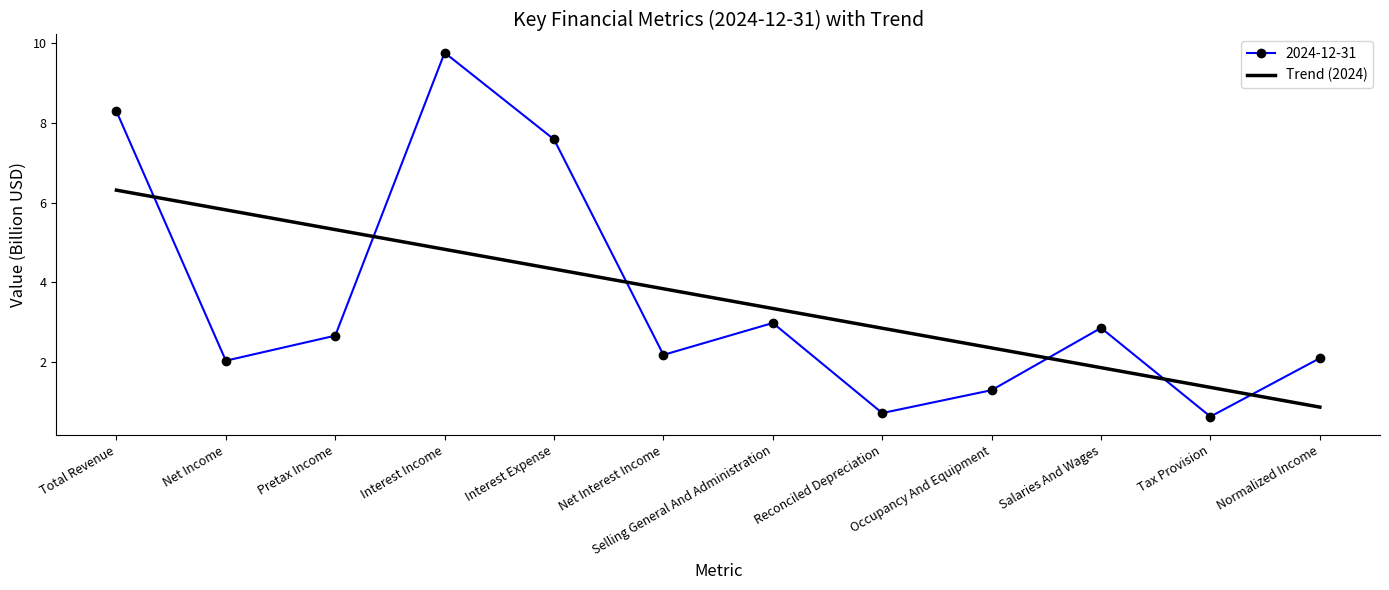

What position from the right is Tax Provision?

2